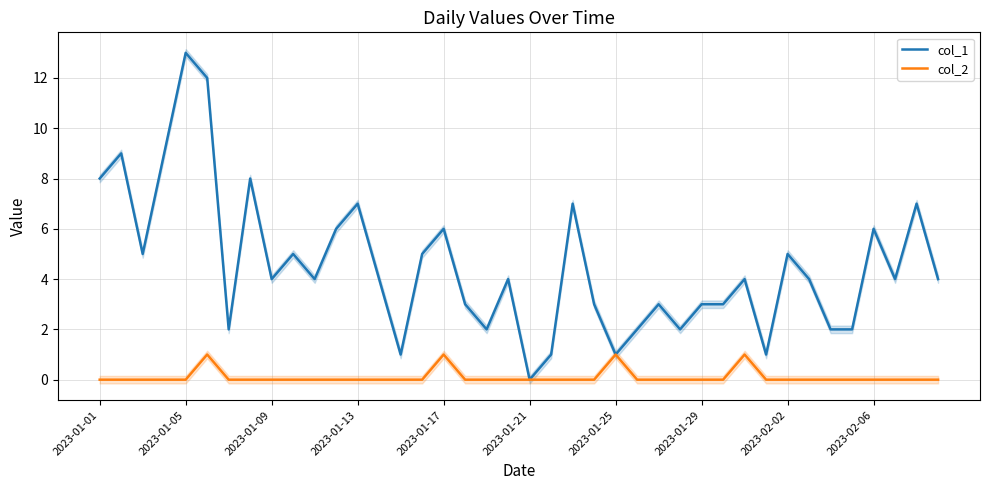

How many distinct data groups are displayed?

2